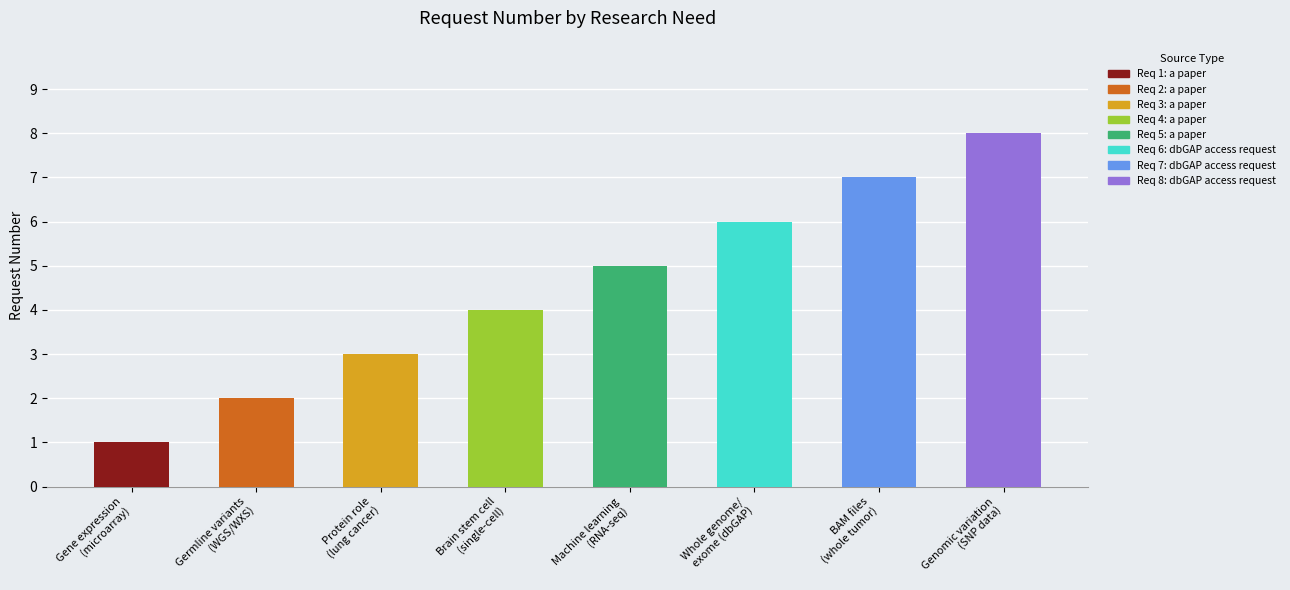

Rank the categories by value from highest to lowest.

Genomic variation
(SNP data), BAM files
(whole tumor), Whole genome/
exome (dbGAP), Machine learning
(RNA-seq), Brain stem cell
(single-cell), Protein role
(lung cancer), Germline variants
(WGS/WXS), Gene expression
(microarray)